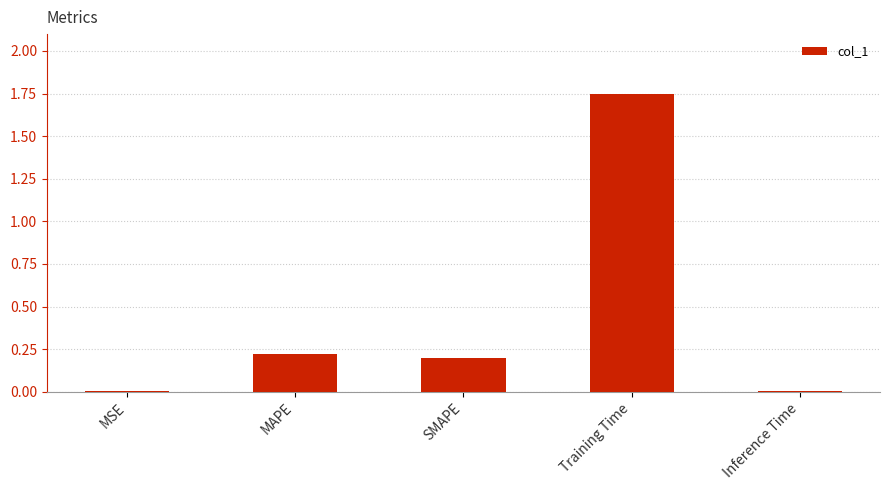

Between SMAPE and MSE, which is larger?

SMAPE